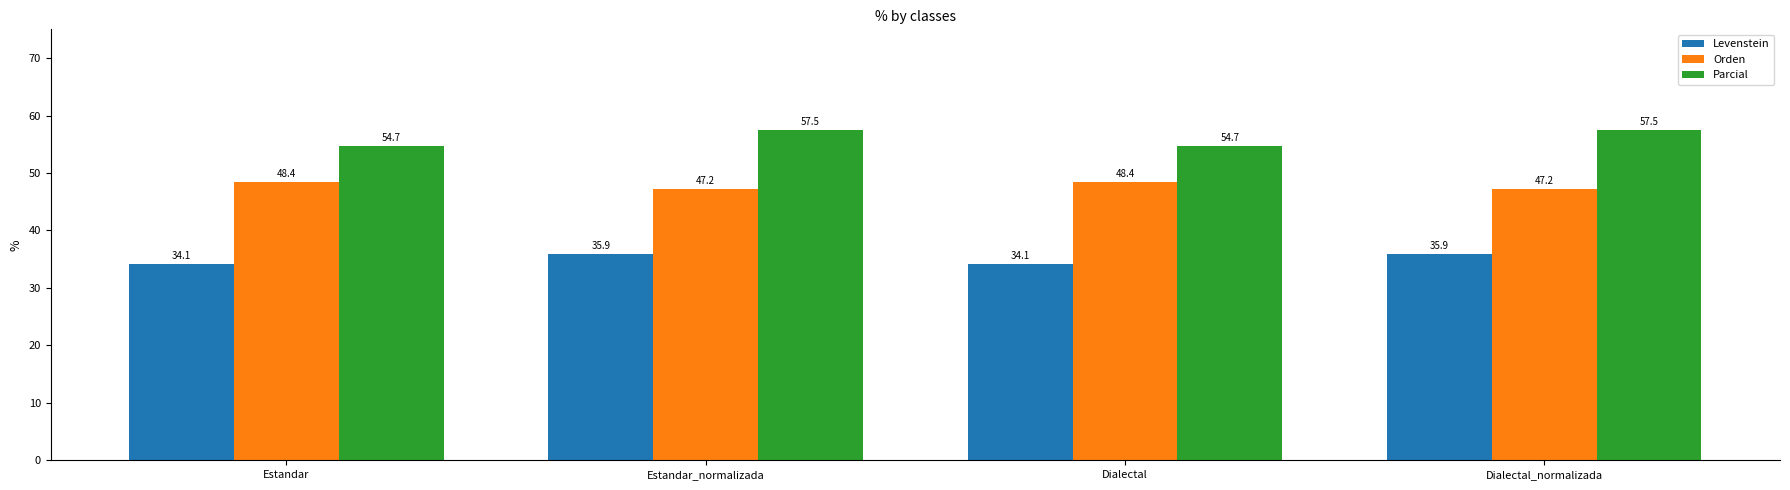

Count the number of data series in this chart.

3